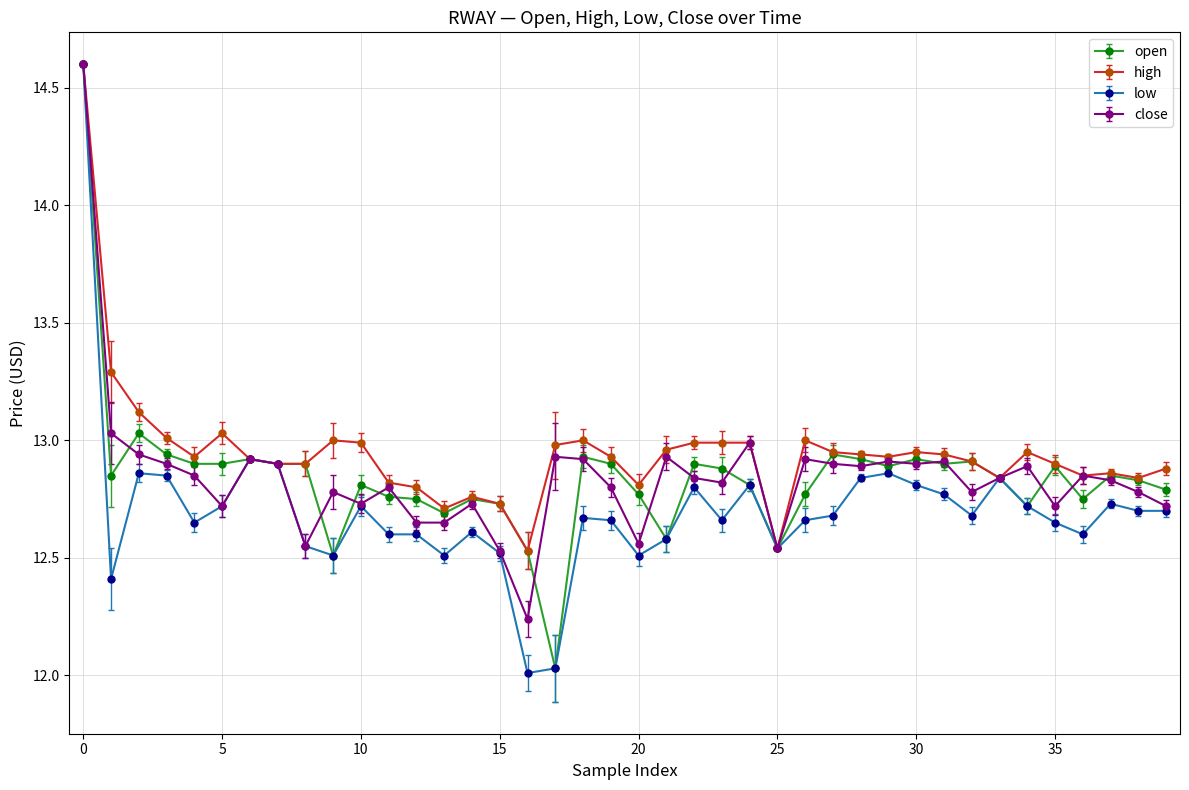

Is this an area chart (filled region under the line)?

No